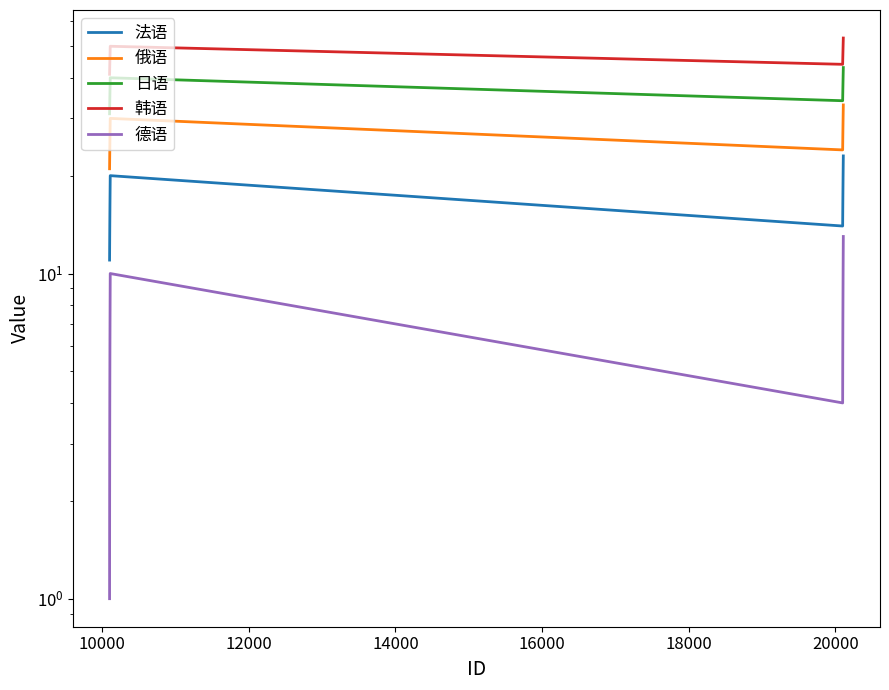

What value does the 日语 series have at 10000, to the nearest 10?

30